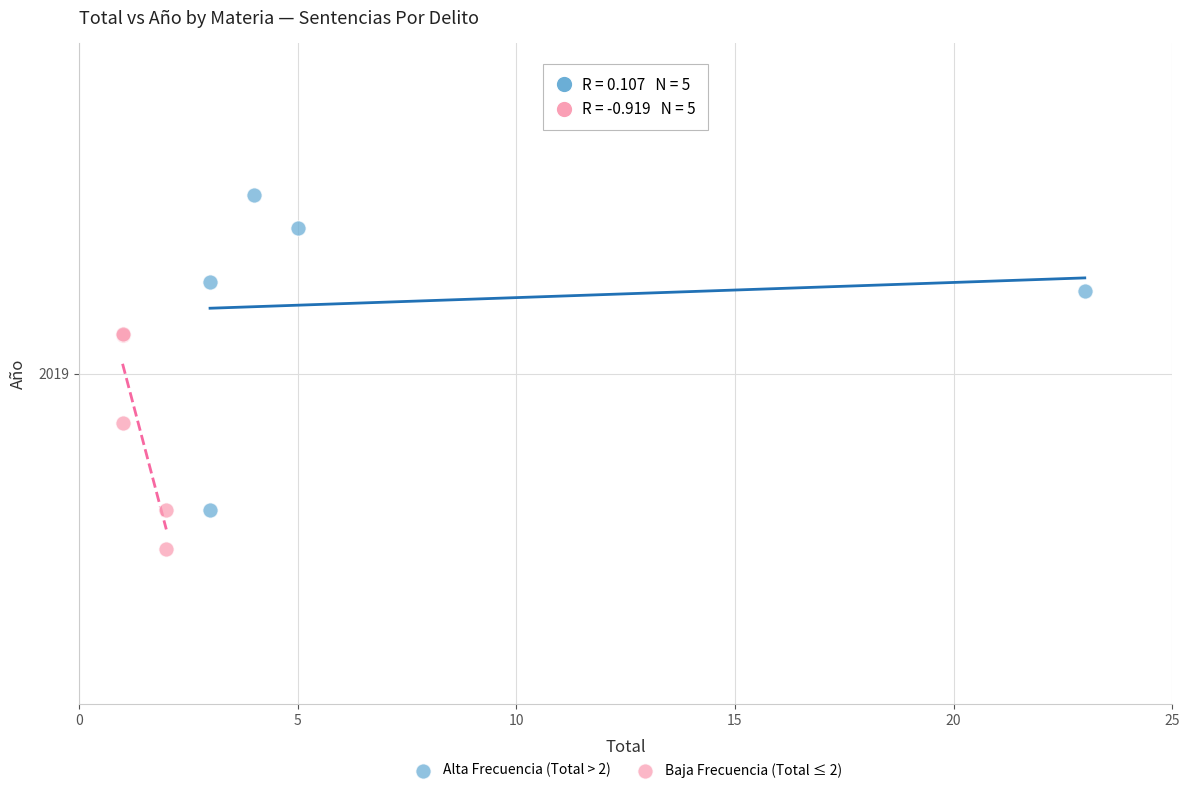

Which series contains the highest Y value?

Alta Frecuencia (Total > 2)